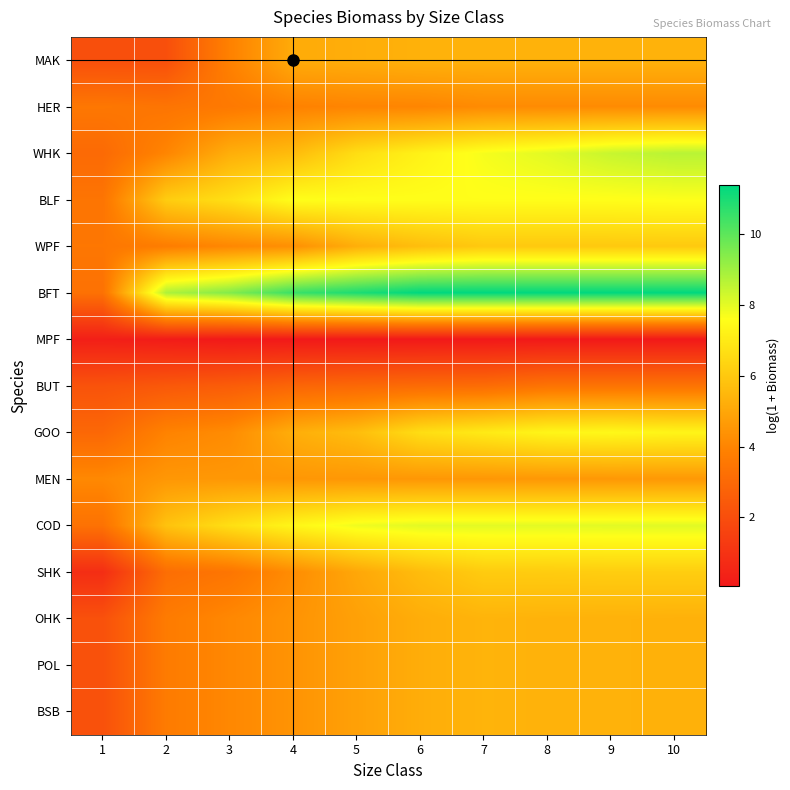

Between 4 and 1, which is larger?

4